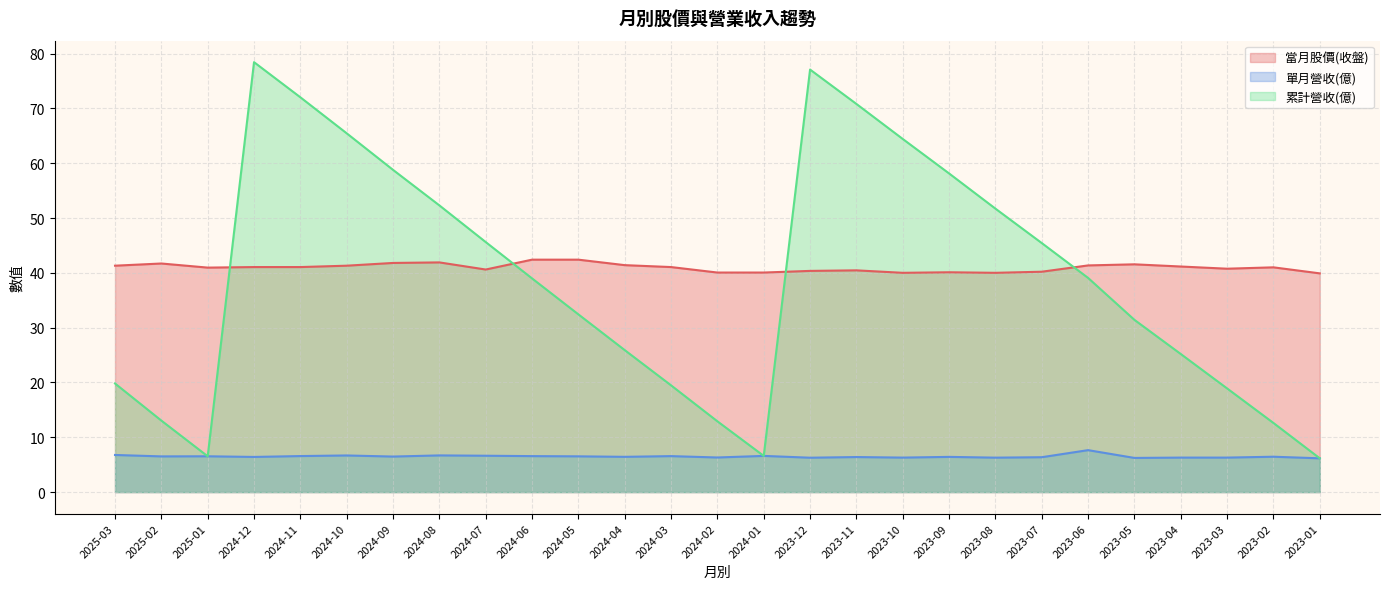

What are all the series names shown in the legend?

當月股價(收盤), 單月營收(億), 累計營收(億)